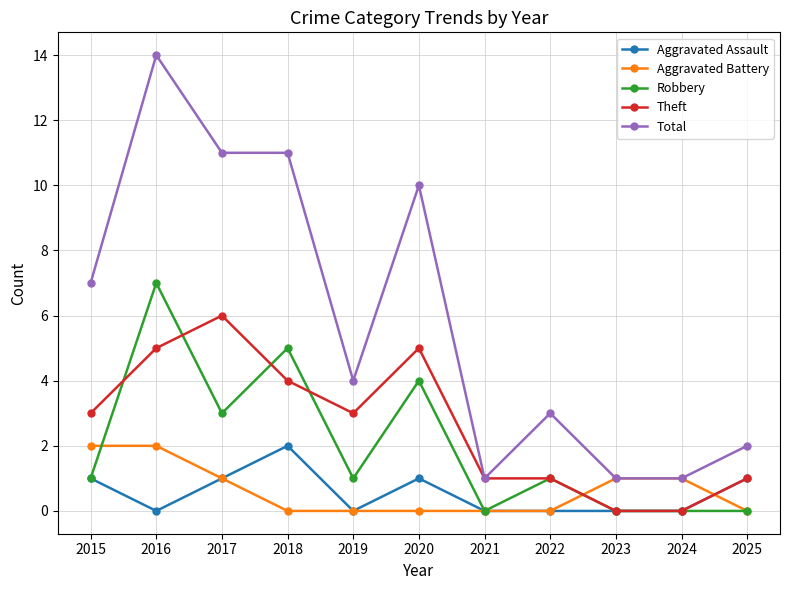

The Aggravated Assault series shows 1 at 2024. True or false?

False